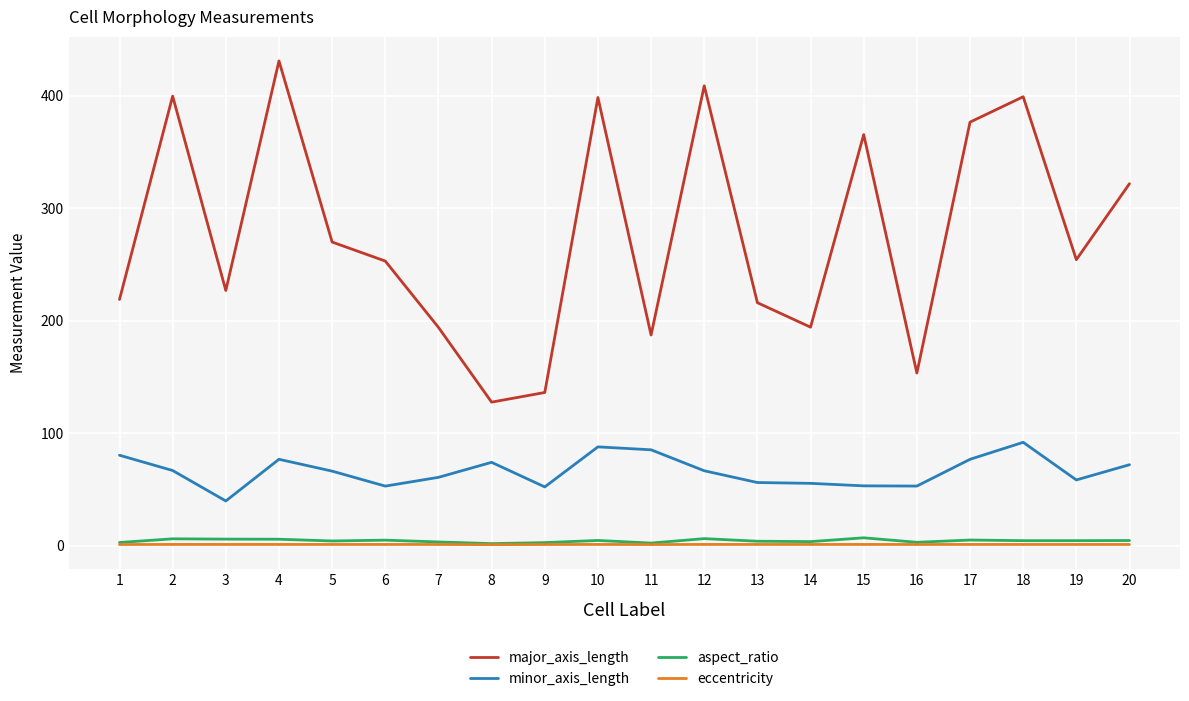

Which series has the widest spread of values?

major_axis_length